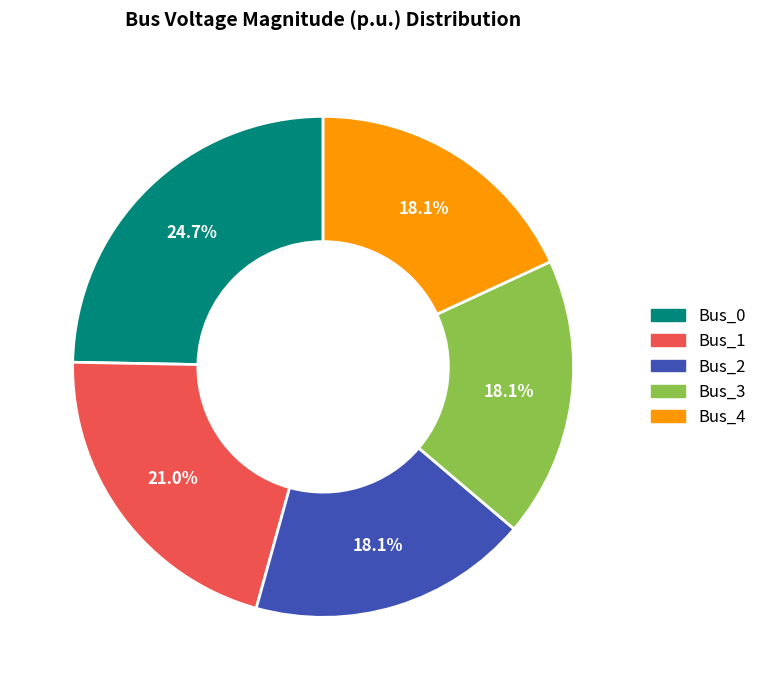

What percentage is the Bus_2 slice, to the nearest percent?

18%